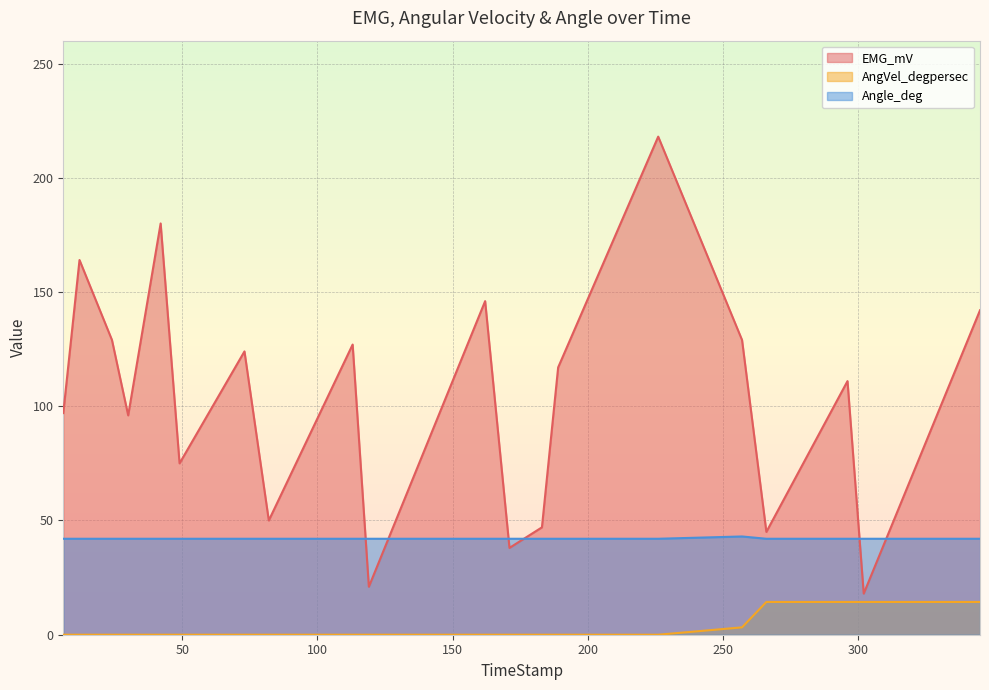

The value of EMG_mV at 189 is 117.0. True or false?

True